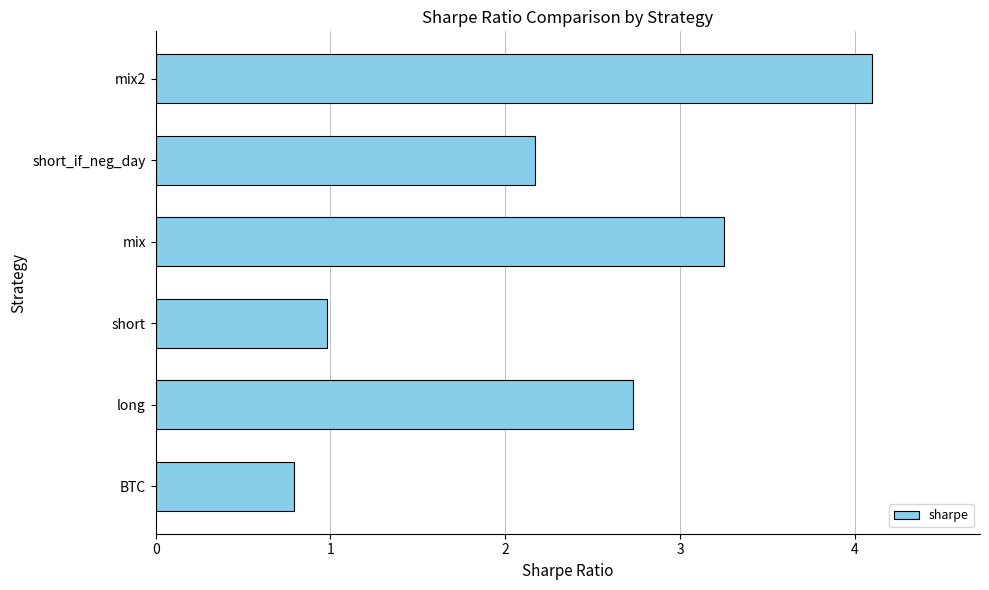

What is the change in value from BTC to mix2?

+3.3